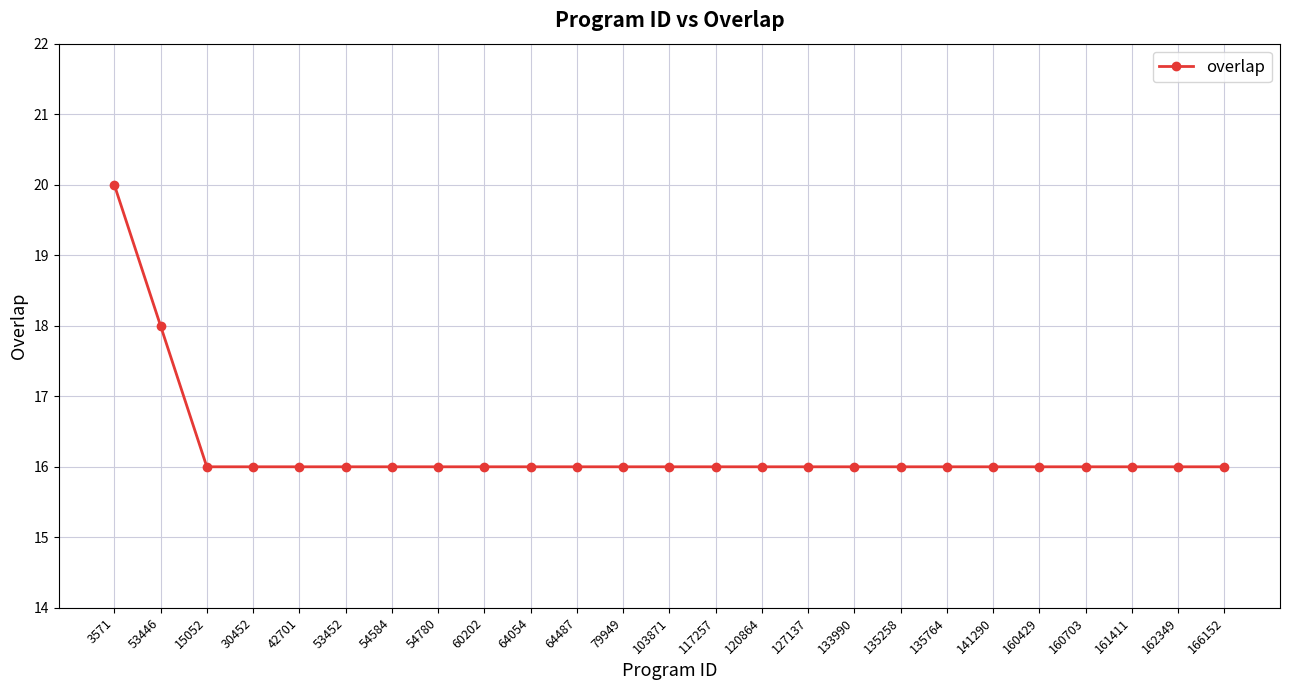

Reading right to left, what are all the values shown in this chart?

166152=16	162349=16	161411=16	160703=16	160429=16	141290=16	135764=16	135258=16	133990=16	127137=16	120864=16	117257=16	103871=16	79949=16	64487=16	64054=16	60202=16	54780=16	54584=16	53452=16	42701=16	30452=16	15052=16	53446=18	3571=20